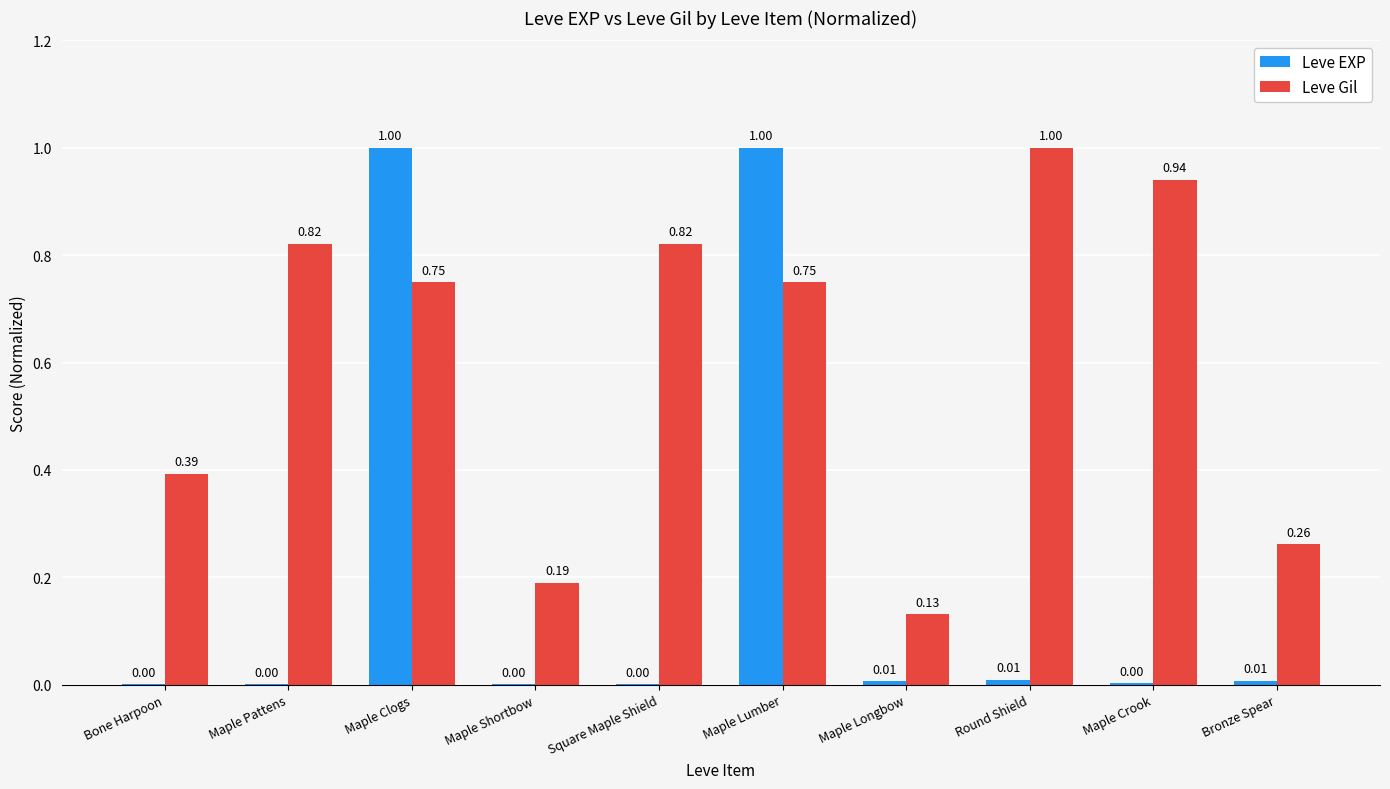

Where is Leve Gil nearest to the value 0?

Maple Longbow